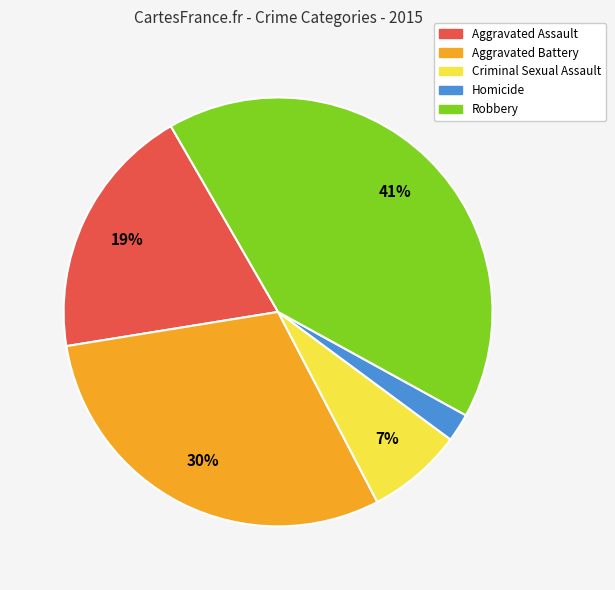

Which has a higher value, Criminal Sexual Assault or Homicide?

Criminal Sexual Assault